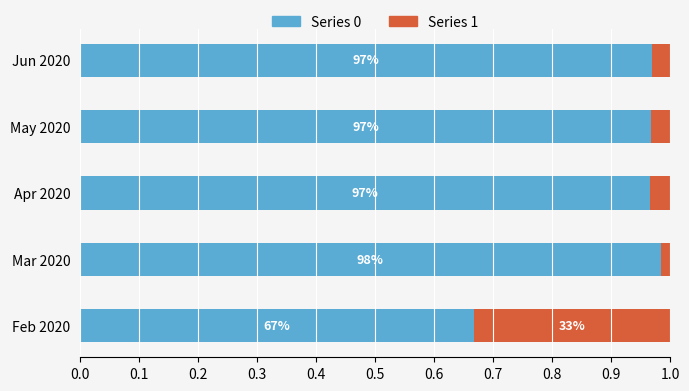

List the series in order of their peak value, lowest first.

Series 1, Series 0